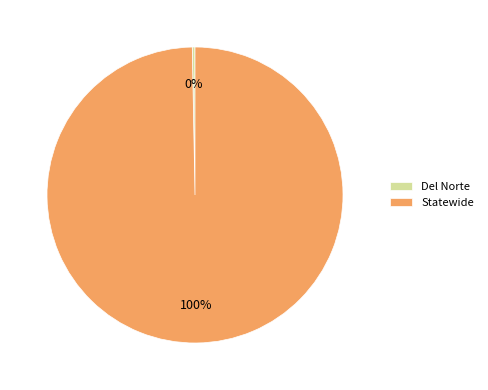

Rank the categories by value from lowest to highest.

Del Norte, Statewide